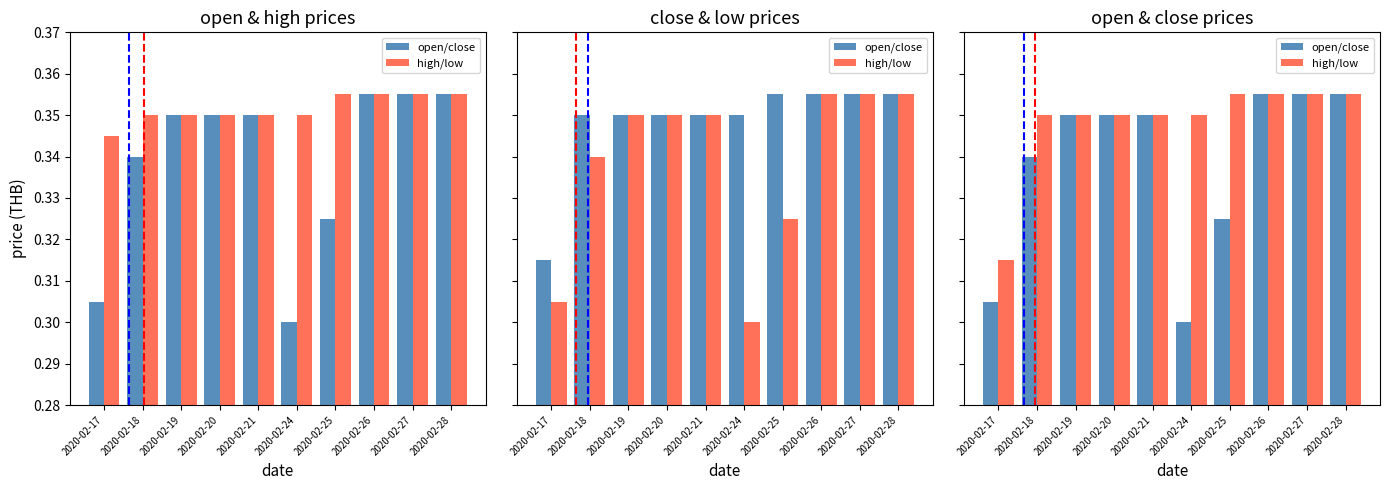

Reading left to right, extract all data points from this chart.

open/close: 0.3	0.3	0.3	0.3	0.3	0.3	0.3	0.4	0.4	0.4
high/low: 0.3	0.3	0.3	0.3	0.3	0.3	0.4	0.4	0.4	0.4